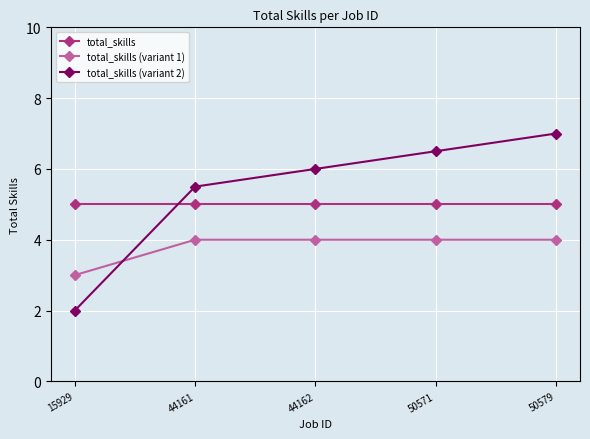

The total_skills series shows 8.6 at 15929. True or false?

False